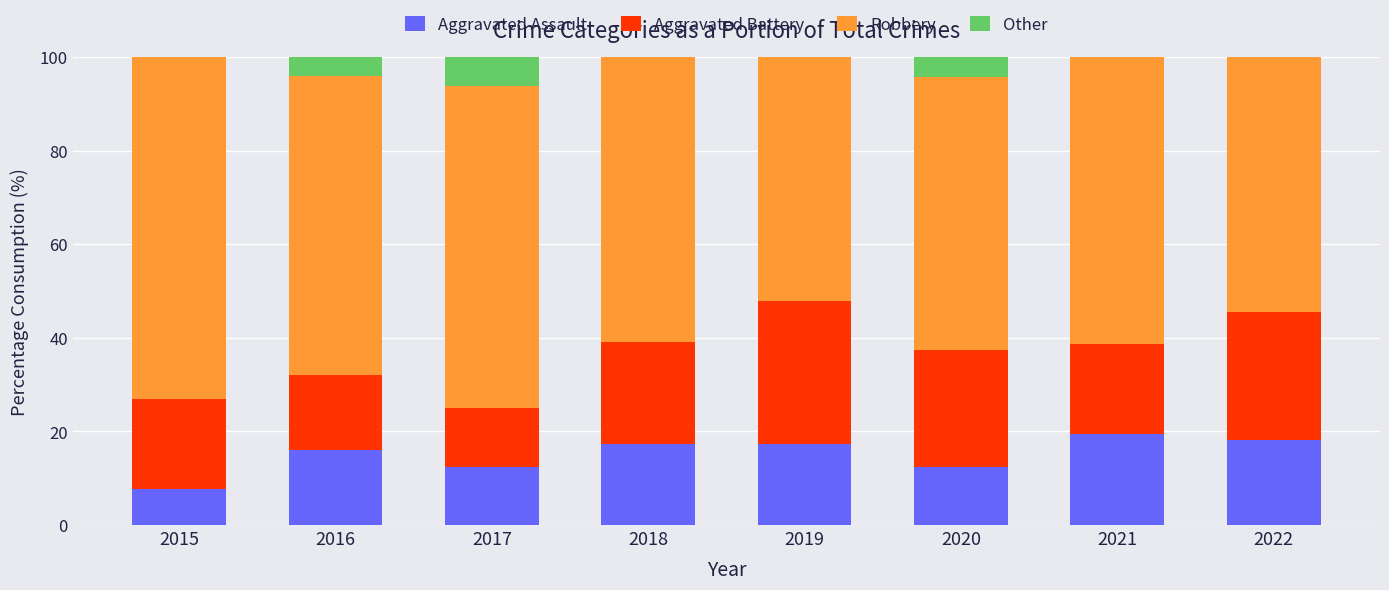

What value does the Aggravated Assault series have at 2019?

17.4